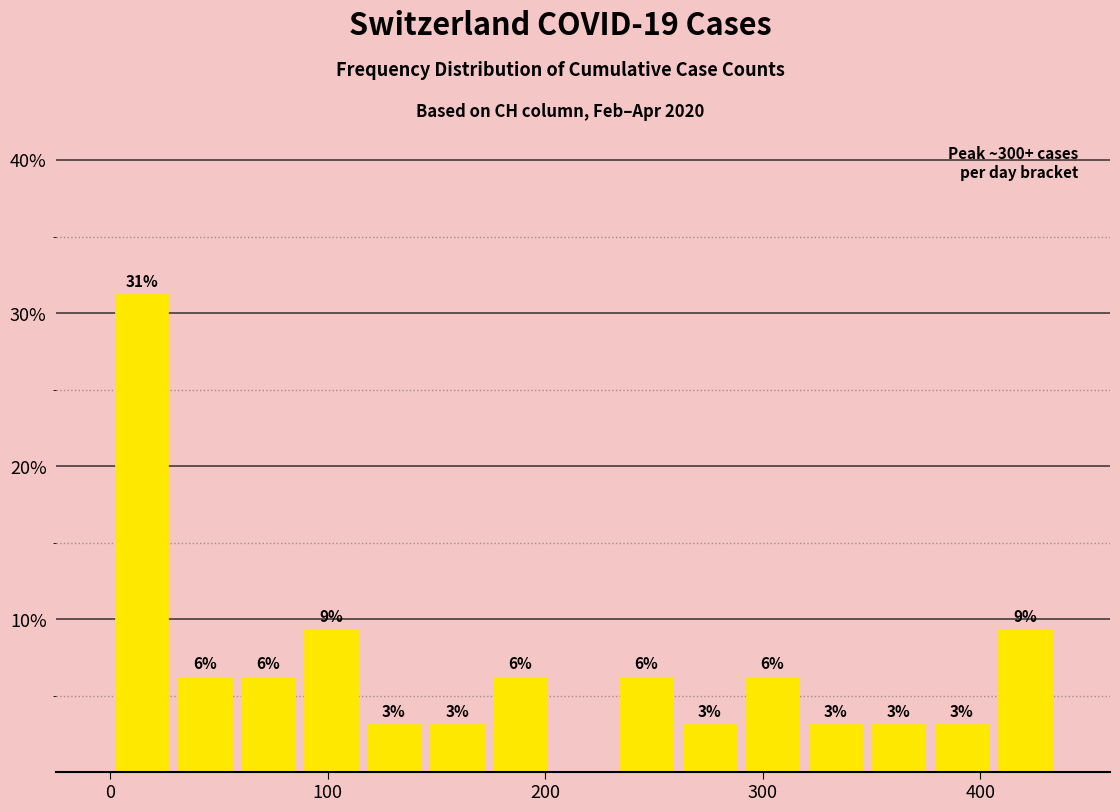

Around what value on the x-axis is the tallest bar? Give the approximate position of its centre, as read against the axis.

10